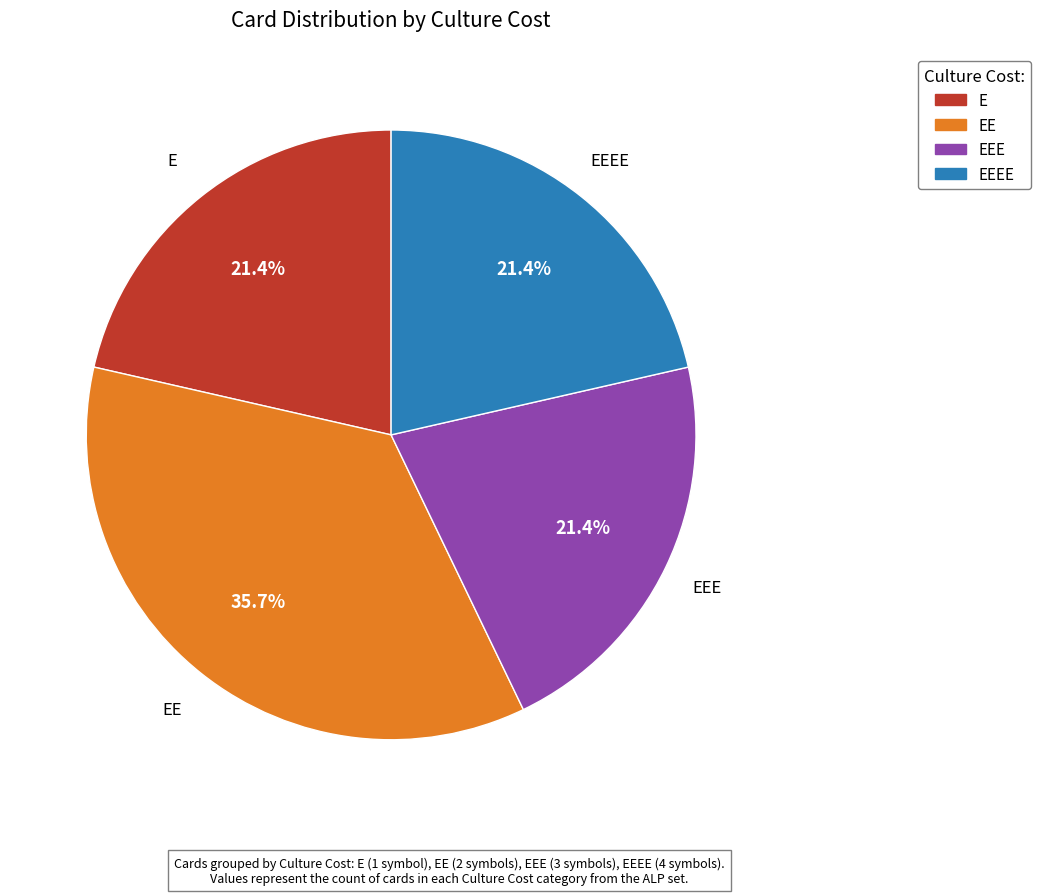

Does any single category account for the majority?

No